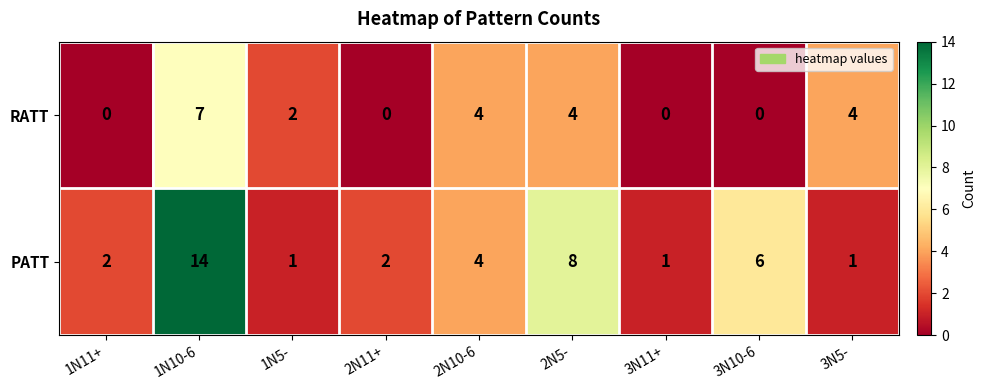

At how many categories does at least one series exceed 9?

1